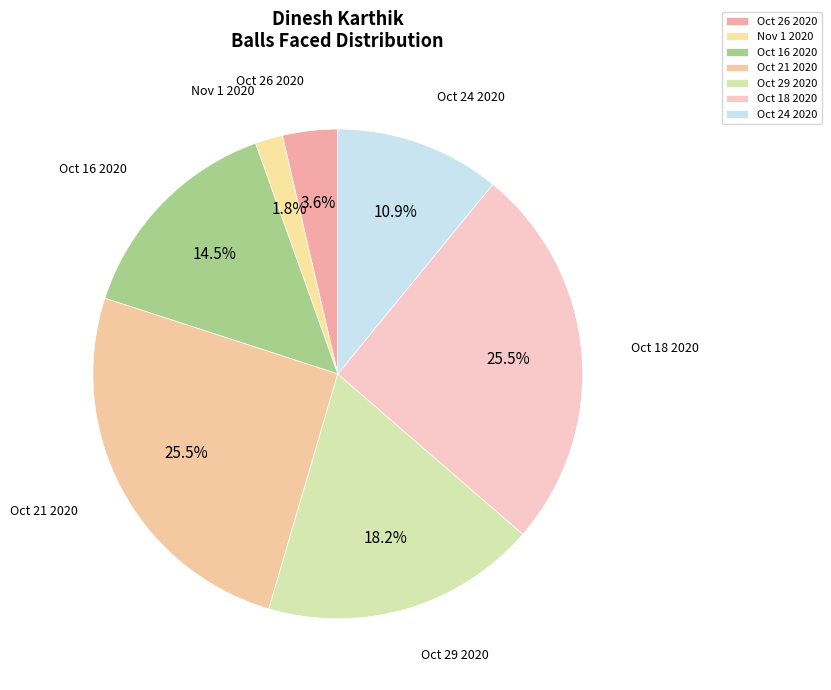

Is the sum of Oct 24 2020 and Oct 16 2020 greater than half?

No